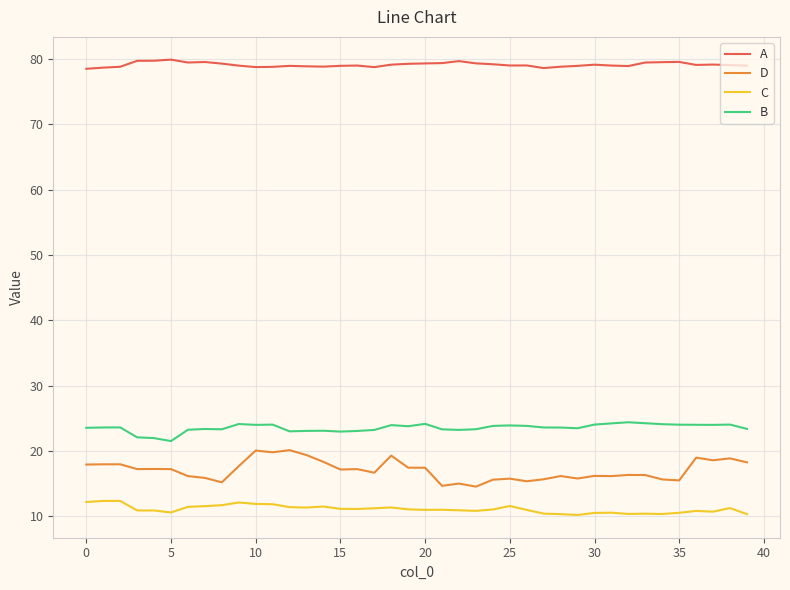

Which series has the largest total across all categories?

A